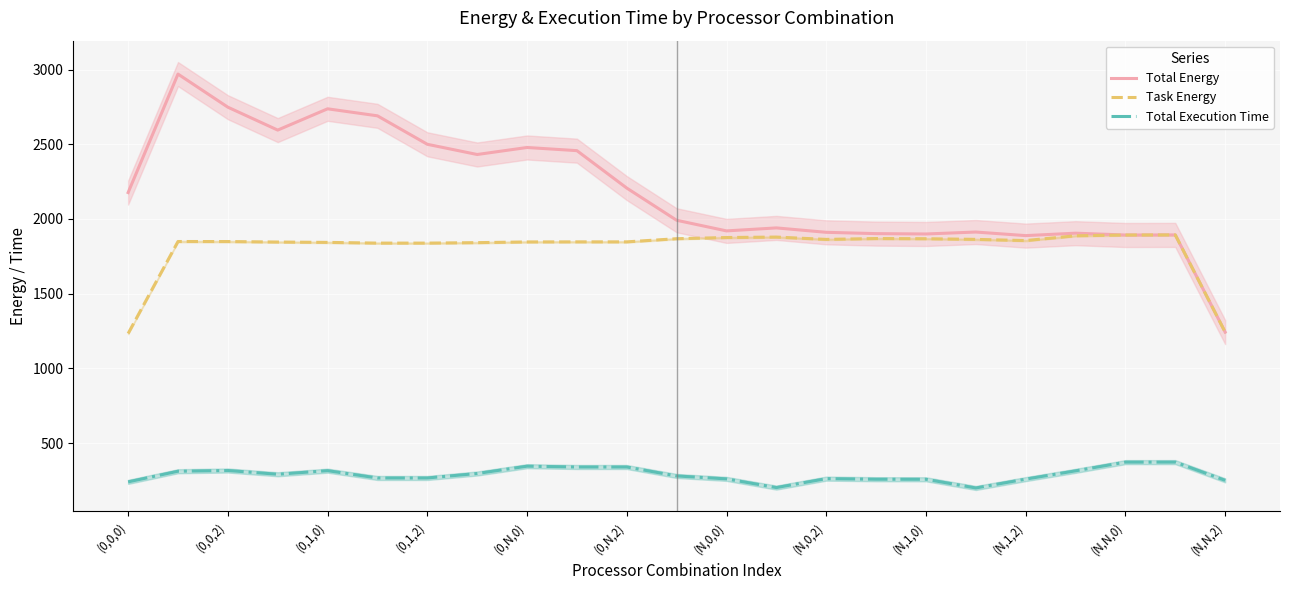

What is the minimum value shown in the chart?

199.9